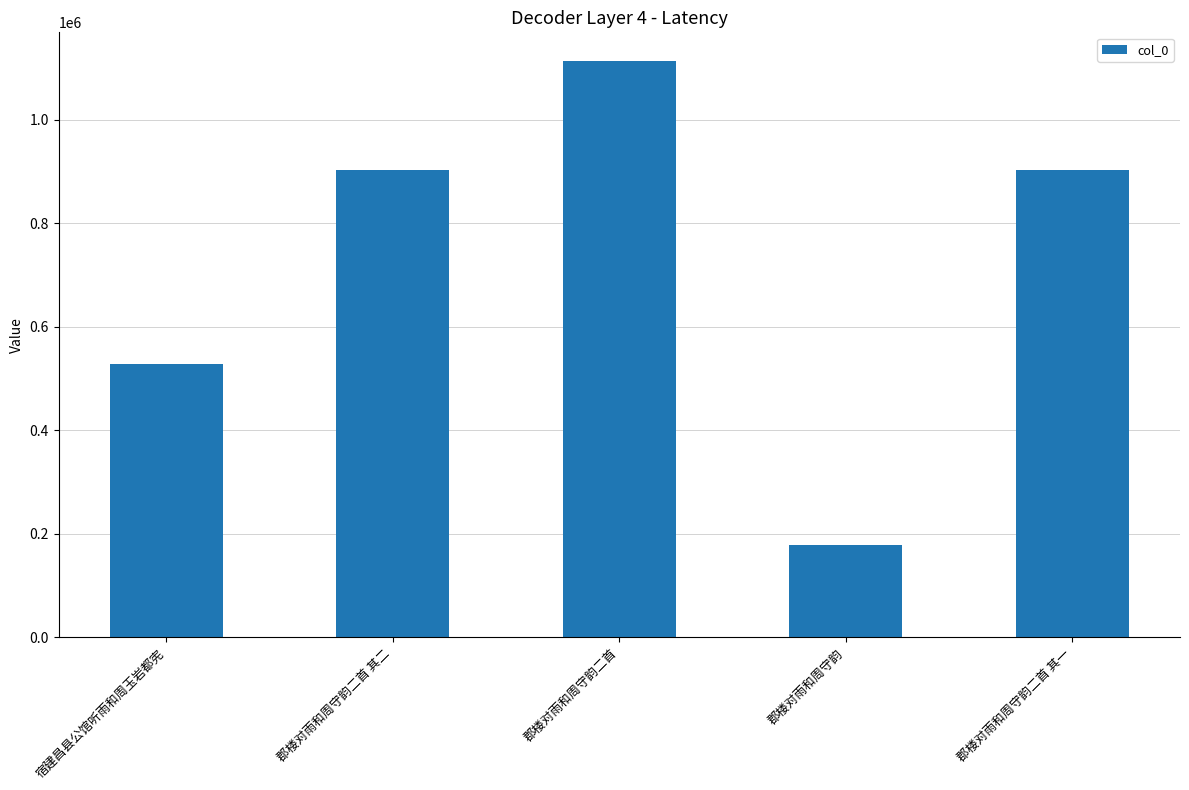

What is the approximate value at 郡楼对雨和周守韵二首 其一?

902015